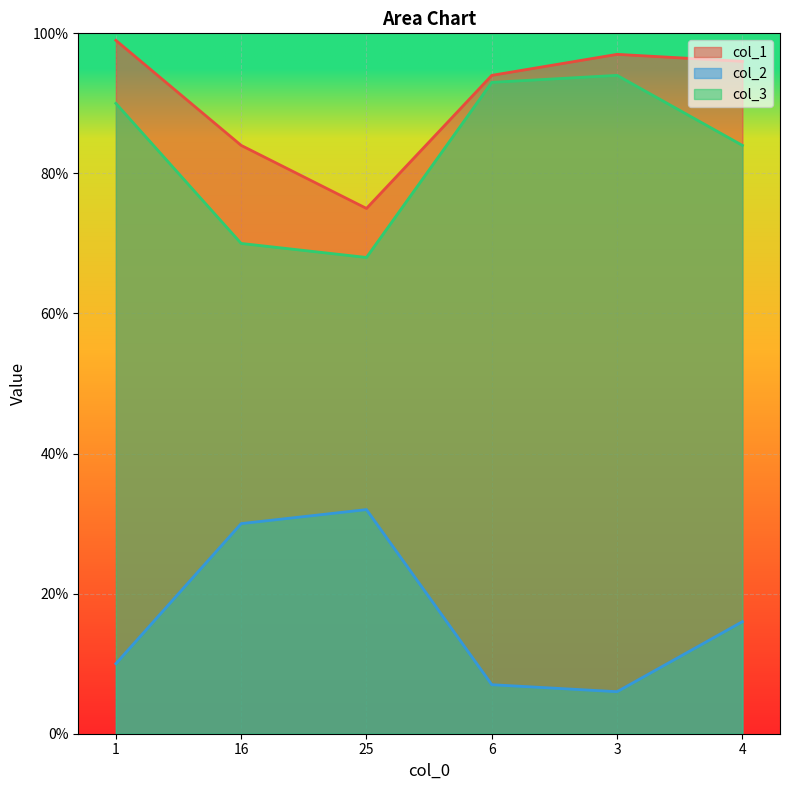

Rank the categories by col_2 value from highest to lowest.

25, 16, 4, 1, 6, 3